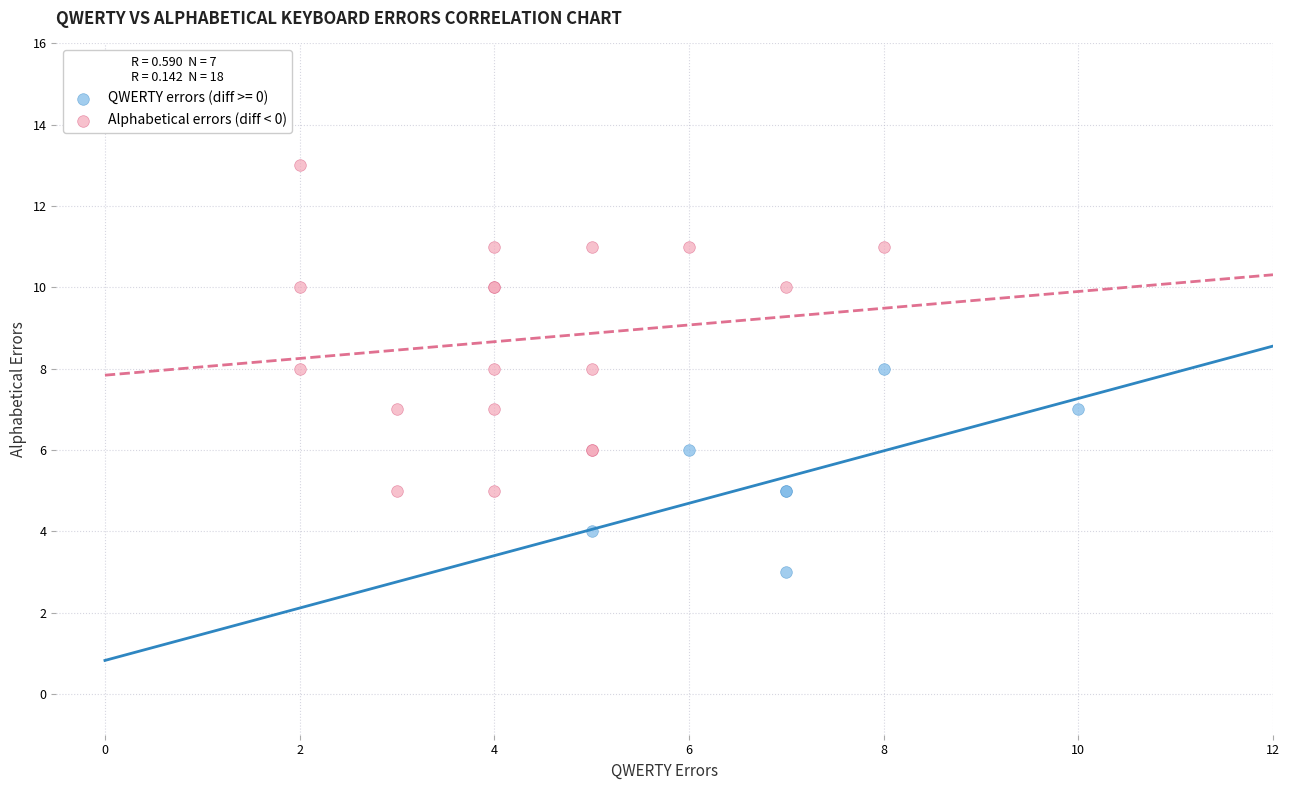

Which series contains the lowest Y value?

QWERTY errors (diff >= 0)